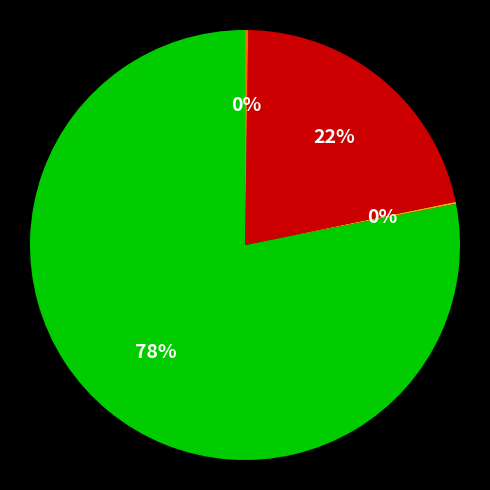

Does any single category account for the majority?

Yes